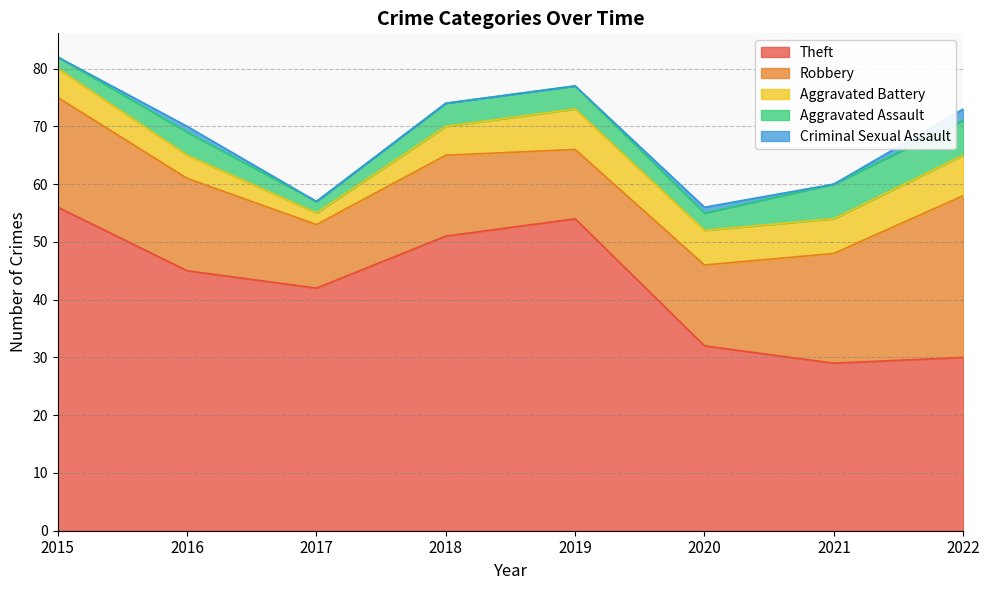

At which label is Robbery closest to 19?

2015